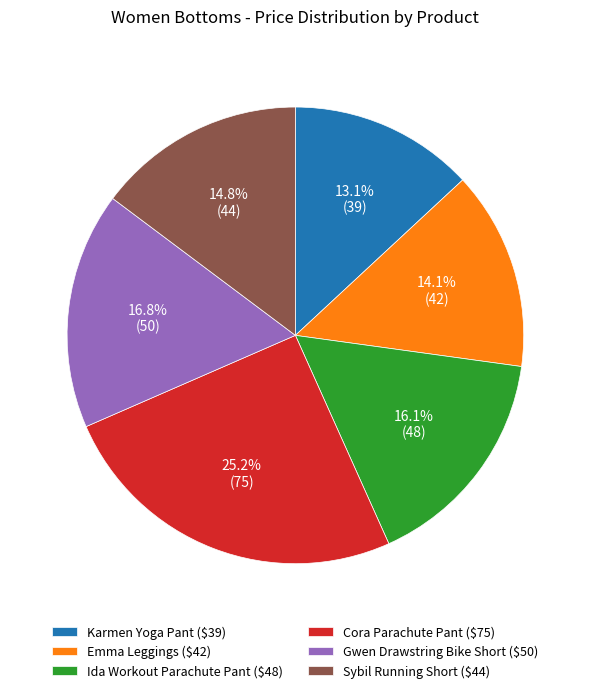

What percentage is the Sybil Running Short slice, to the nearest percent?

15%